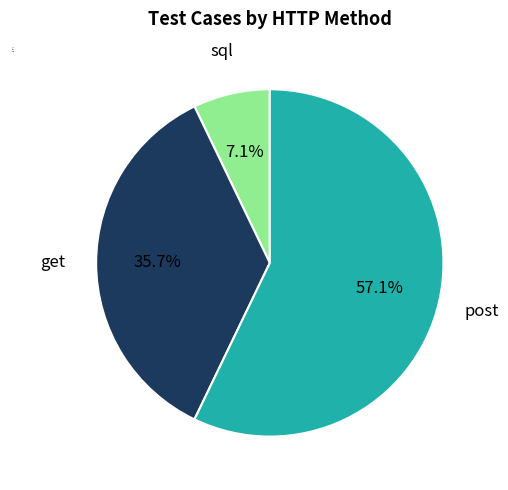

Is post the majority of the pie?

Yes